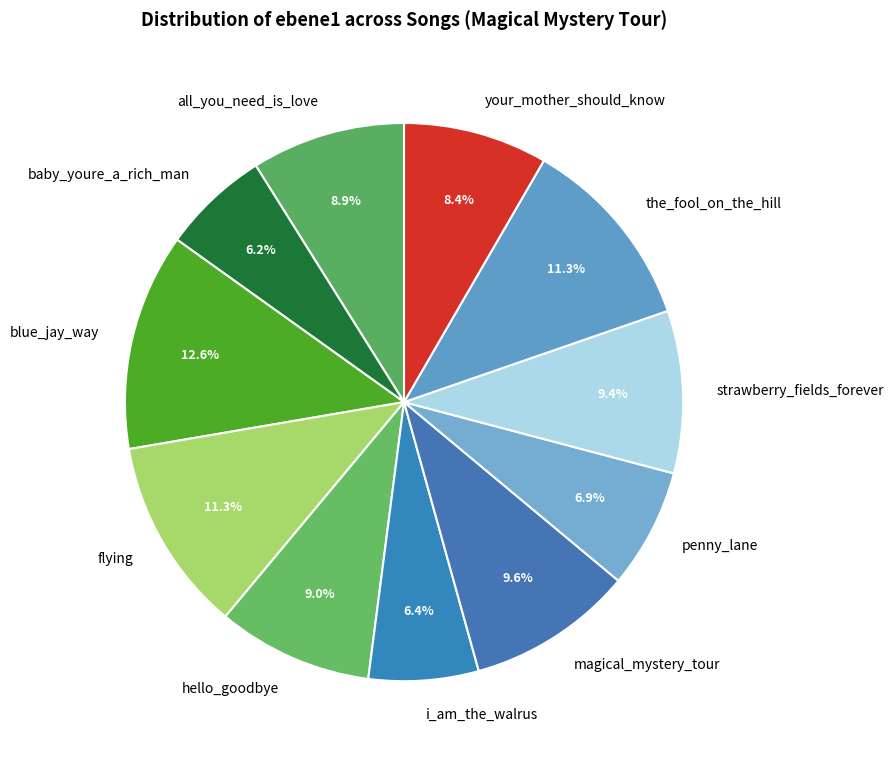

To the nearest percent, what is the combined percentage of flying and blue_jay_way?

24%